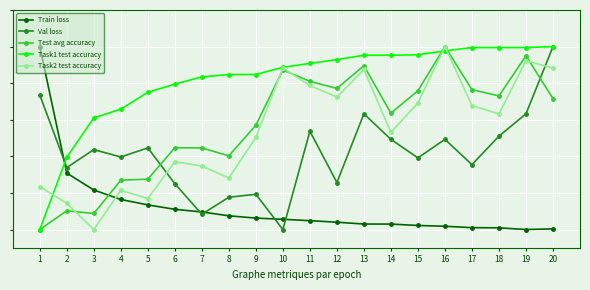

What is the value of the Test avg accuracy point at the 19th from the left?

0.9